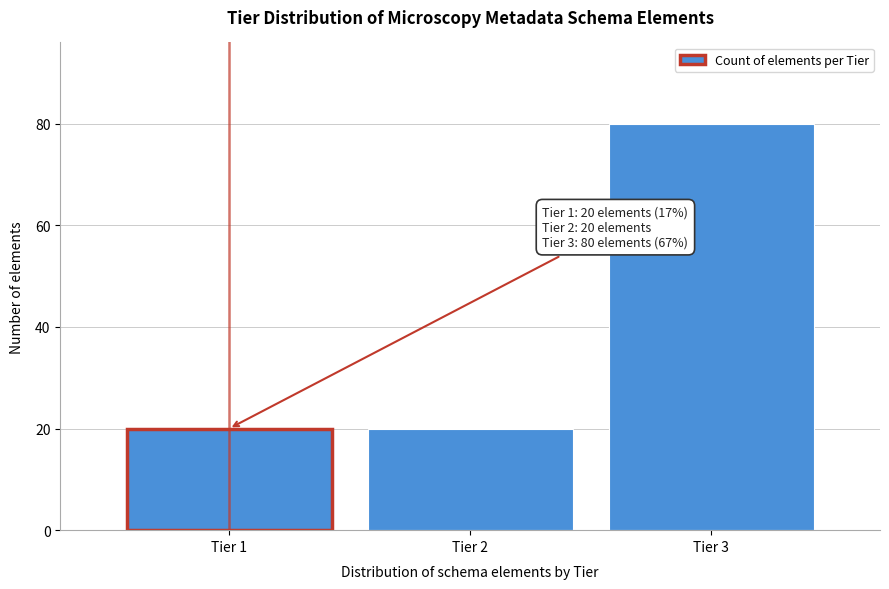

Reading left to right, list all the values displayed in this chart.

Tier 1=20	Tier 2=20	Tier 3=80